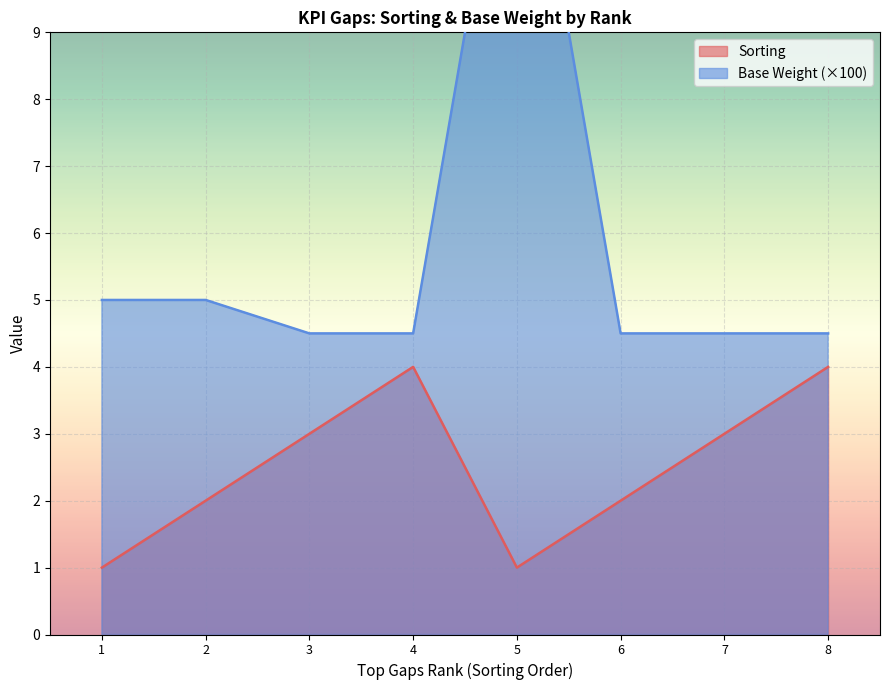

Where does the Sorting series first go above 3?

4